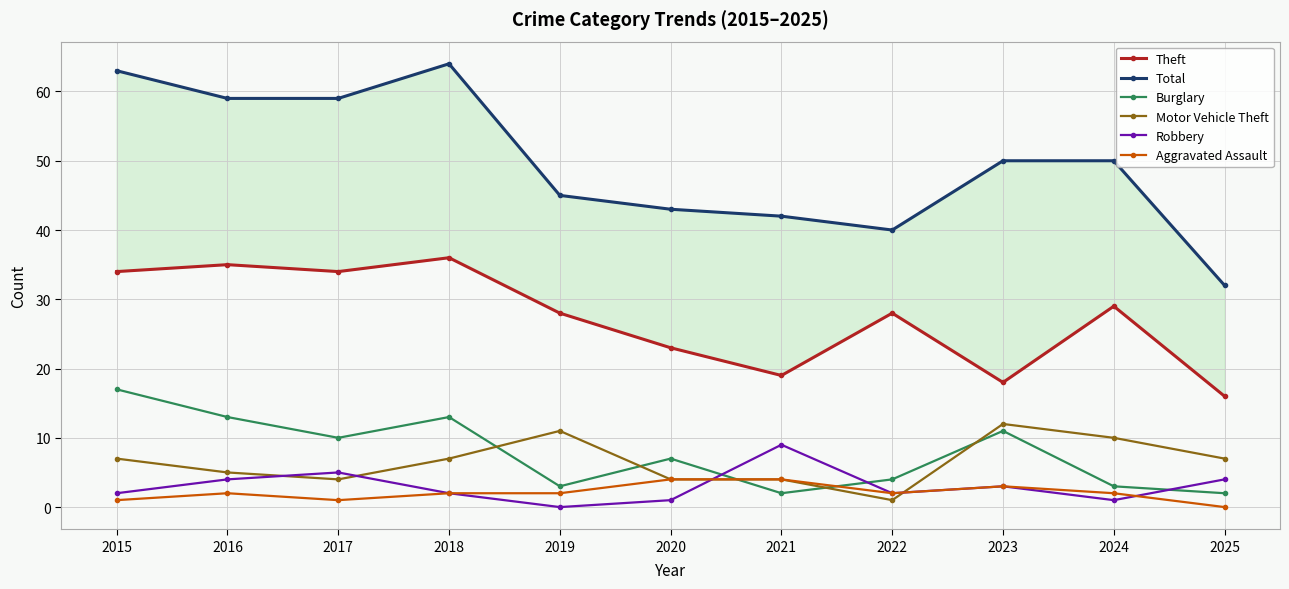

Which series has the largest total across all categories?

Total